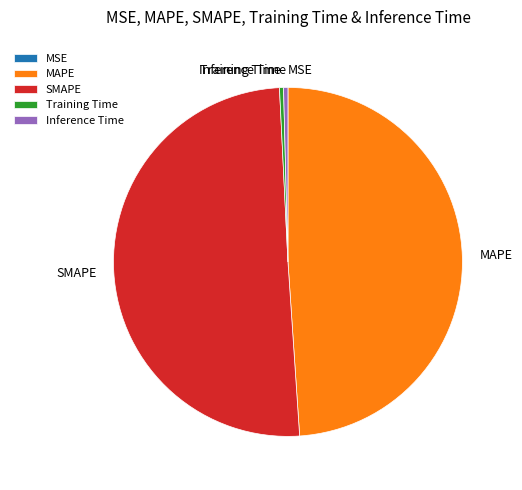

Is the sum of MAPE and SMAPE greater than half?

Yes